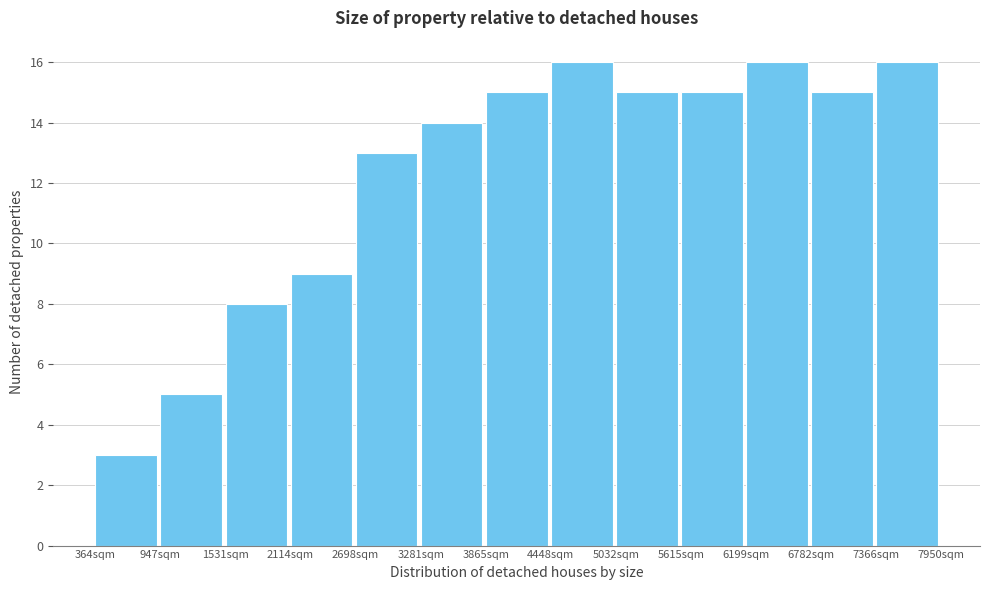

Reading left to right, transcribe this chart: for each bar, give the range it covers on the x-axis and its height. Neither the bar edges nor the heights are printed on the chart, so give them approximately, as read against the axes.

400 to 900: 3
900 to 1500: 5
1500 to 2100: 8
2100 to 2700: 9
2700 to 3300: 13
3300 to 3900: 14
3900 to 4400: 15
4400 to 5000: 16
5000 to 5600: 15
5600 to 6200: 15
6200 to 6800: 16
6800 to 7400: 15
7400 to 8000: 16